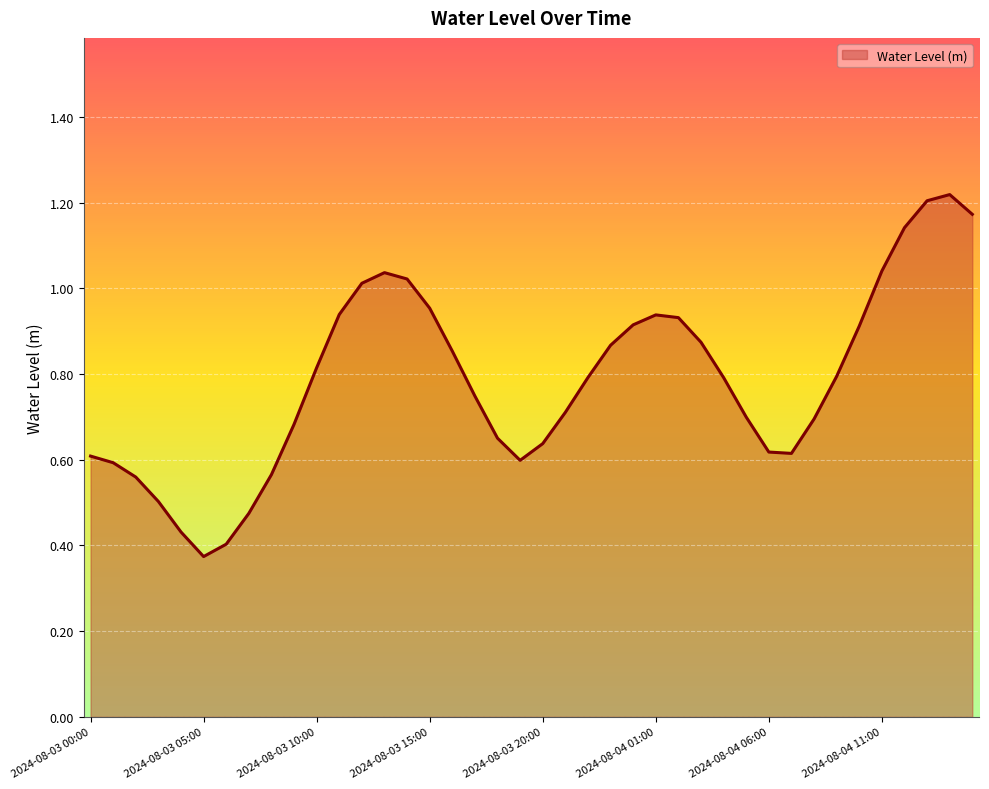

What is the difference between the maximum and minimum values?

0.8